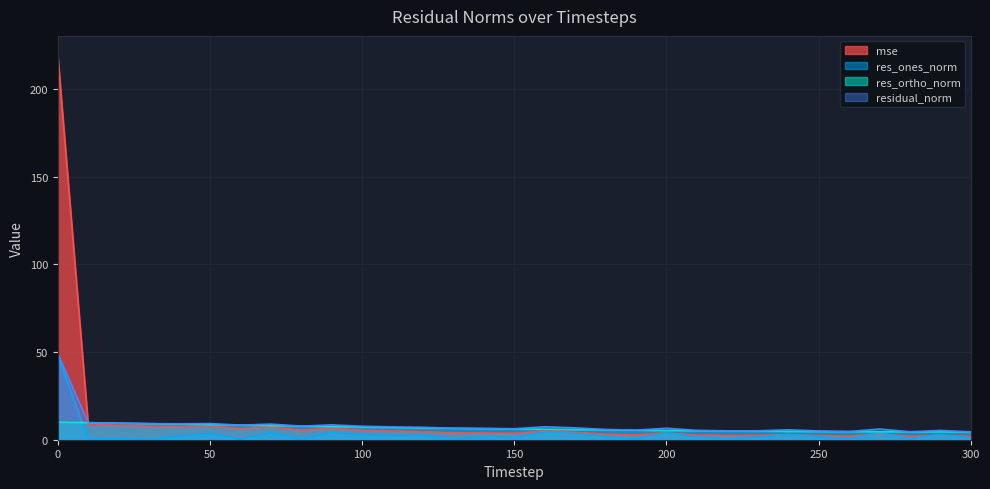

What is the average value of the residual_norm series?

8.2